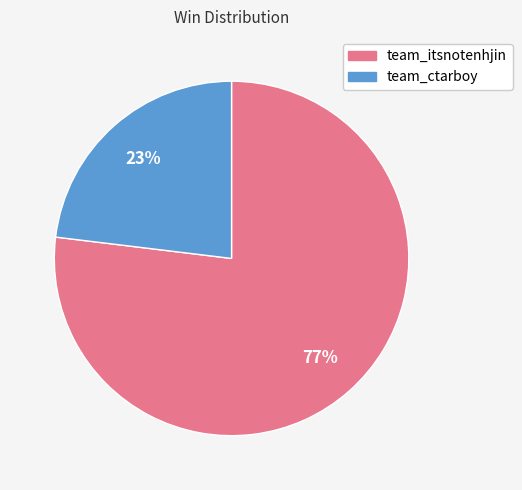

To the nearest percent, what portion does team_ctarboy represent?

23%